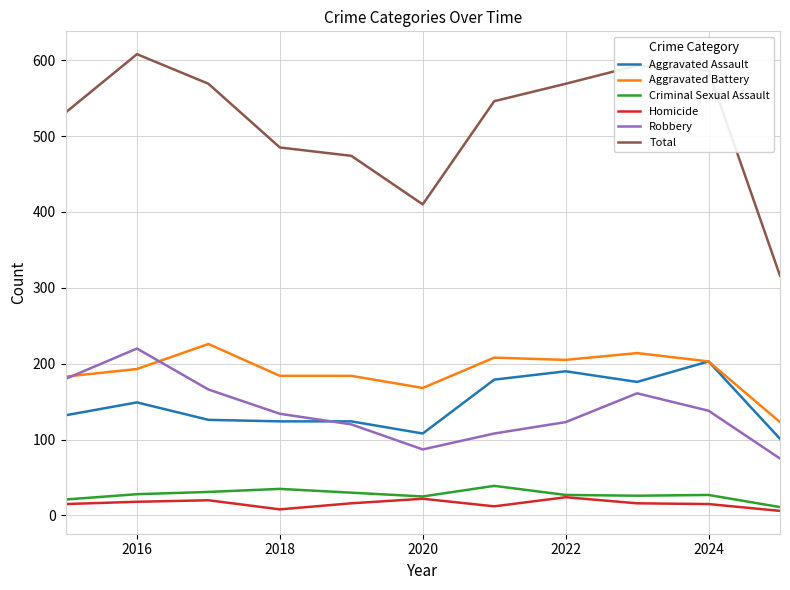

What is the greatest value displayed?

608